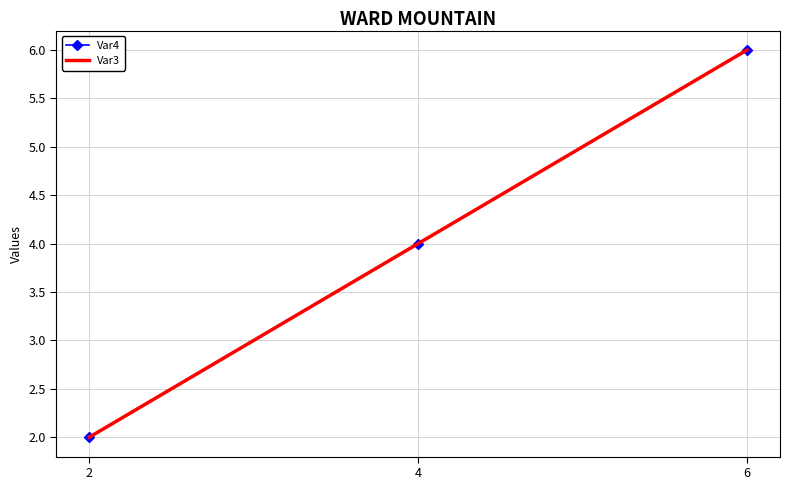

What is the value of the Var3 point at the 1st from the left?

2